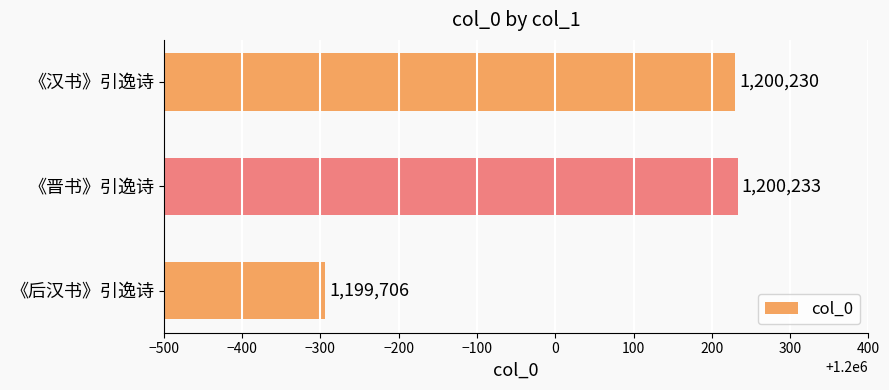

What is the average value?

1200056